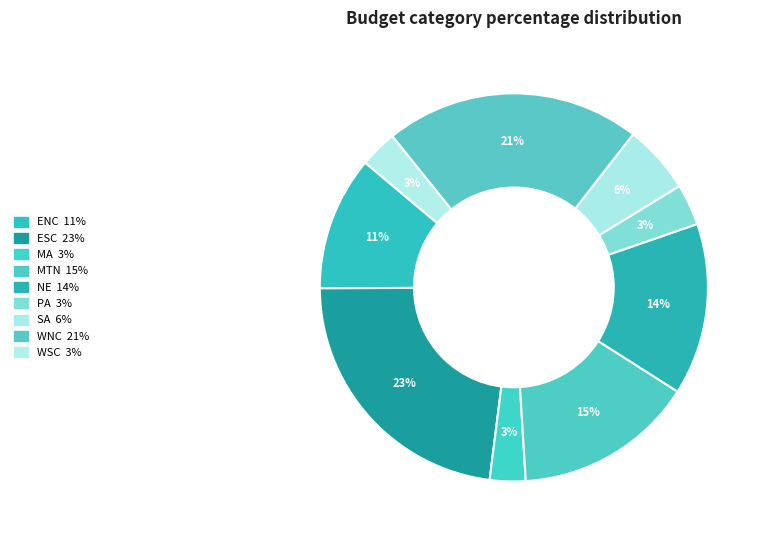

Is there any slice that represents more than half of the pie?

No